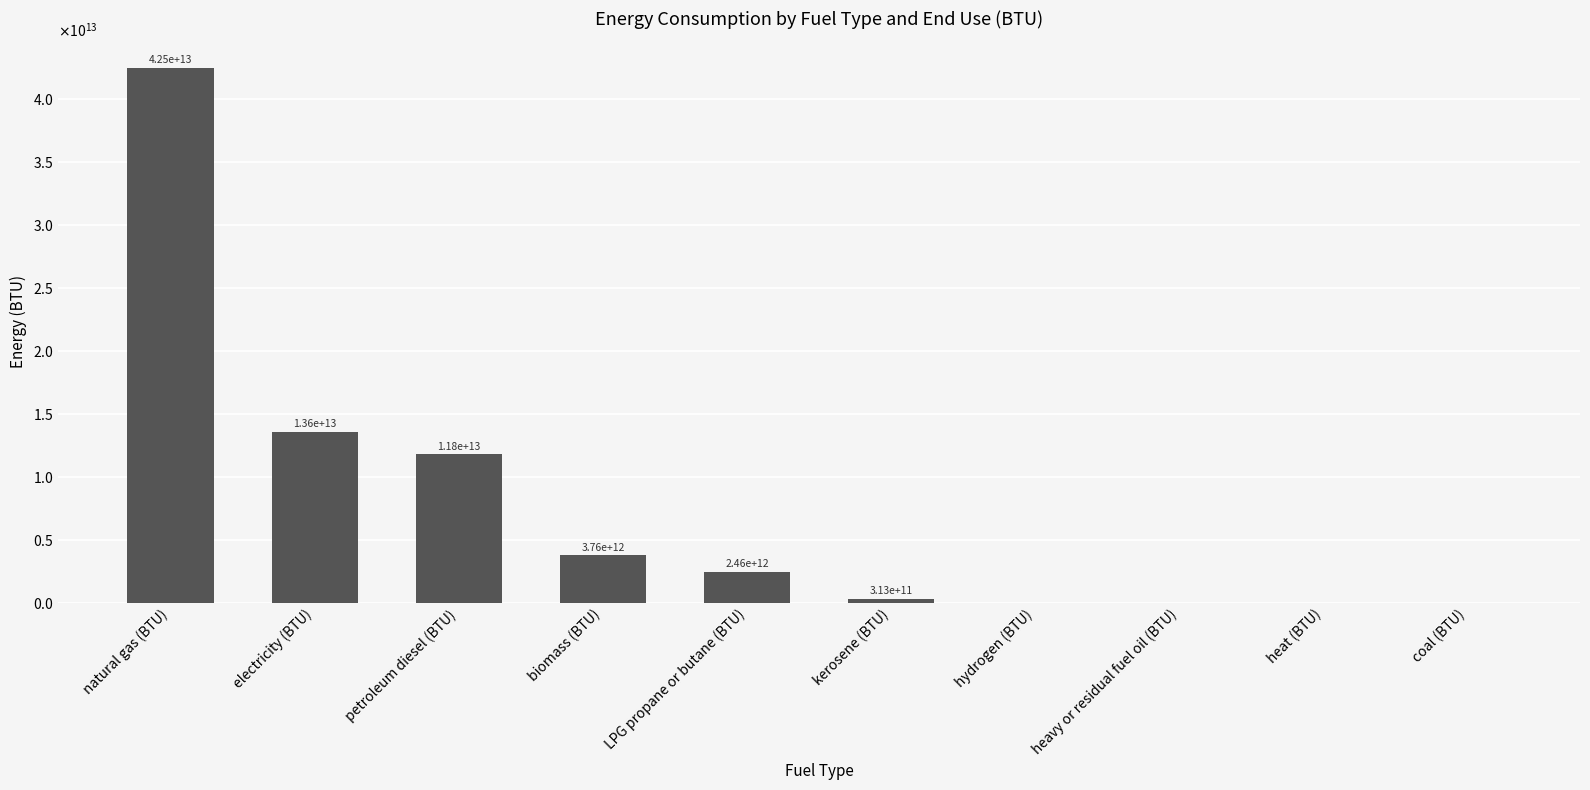

Between hydrogen (BTU) and heavy or residual fuel oil (BTU), which is larger?

hydrogen (BTU)